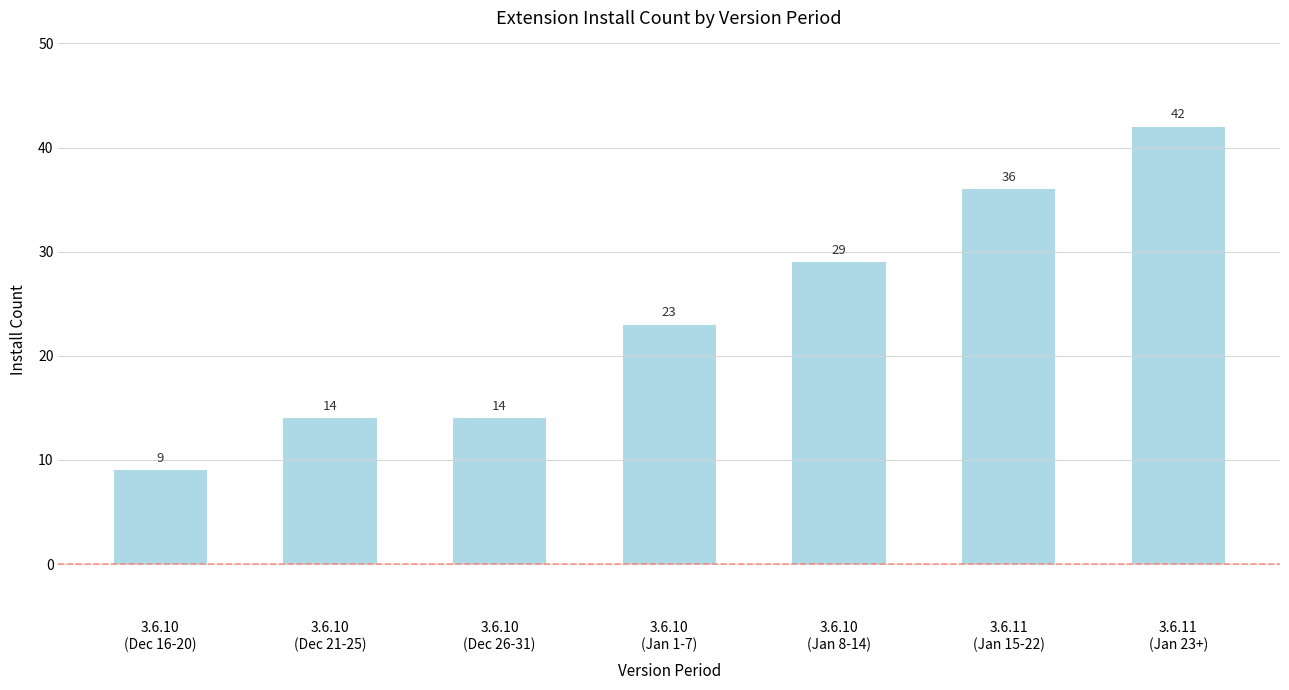

What is the sum of the values at 3.6.10
(Dec 16-20) and 3.6.11
(Jan 15-22)?

45